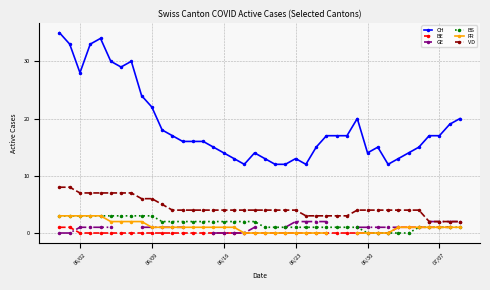

True or false: FR and CH intersect in this chart.

False